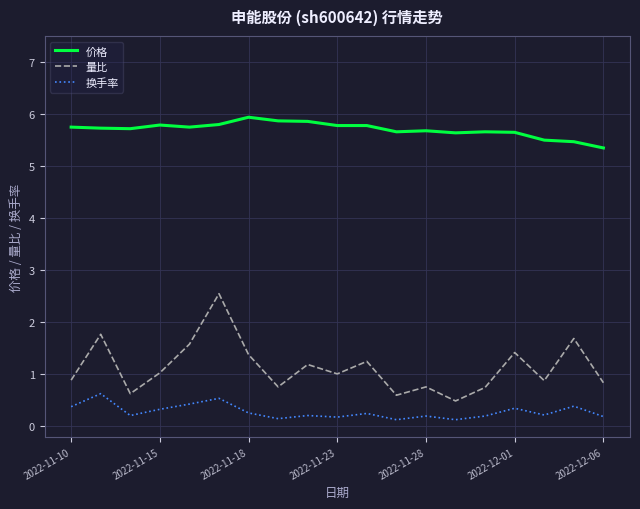

Rank the series by their average value, from highest to lowest.

价格, 量比, 换手率